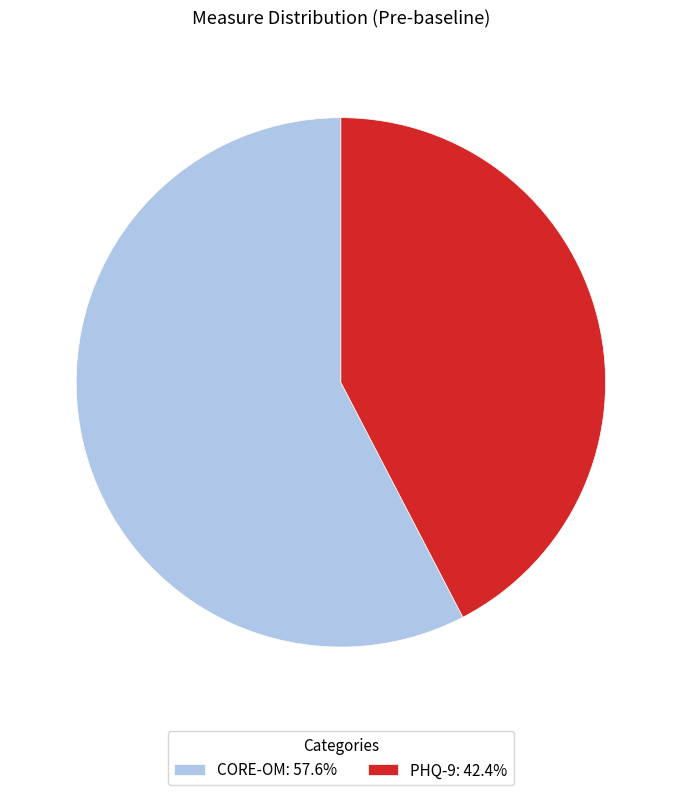

Does PHQ-9: 42.4% represent more than half of the total?

No